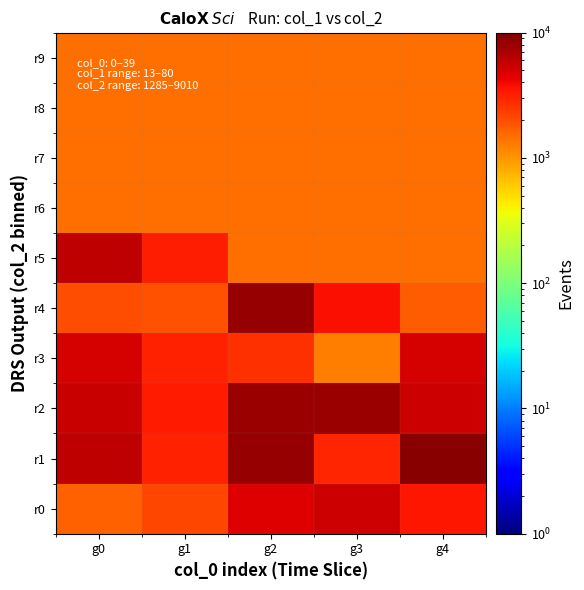

Count the number of categories in the chart.

5